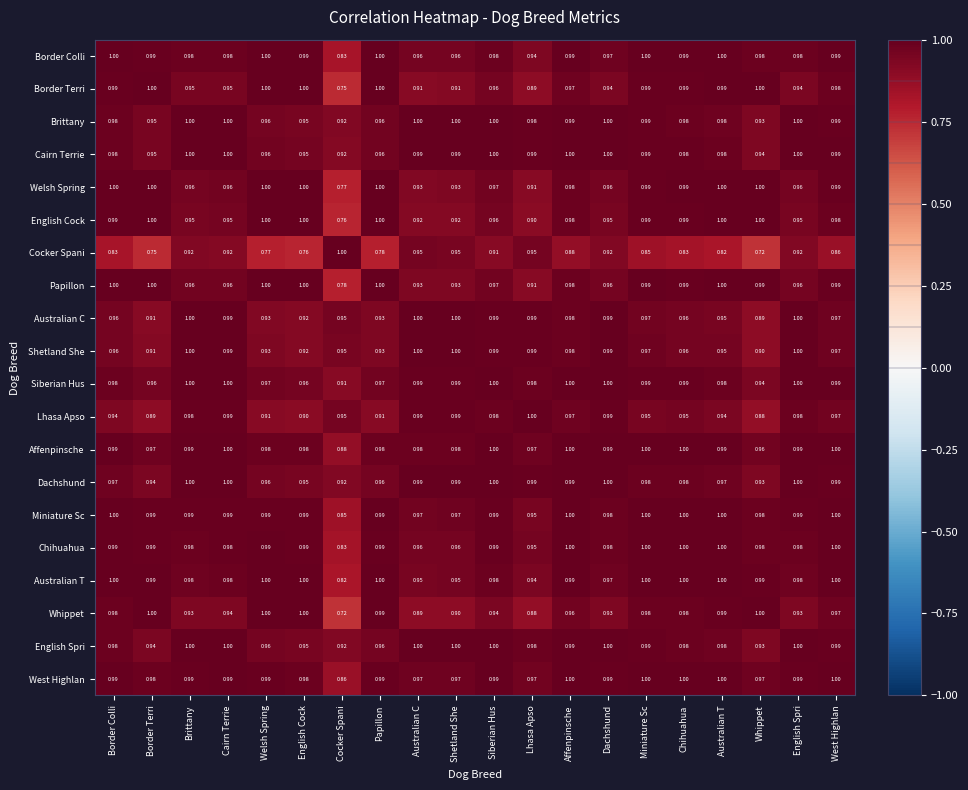

At which category is the sum across all series the highest?

Affenpinsche